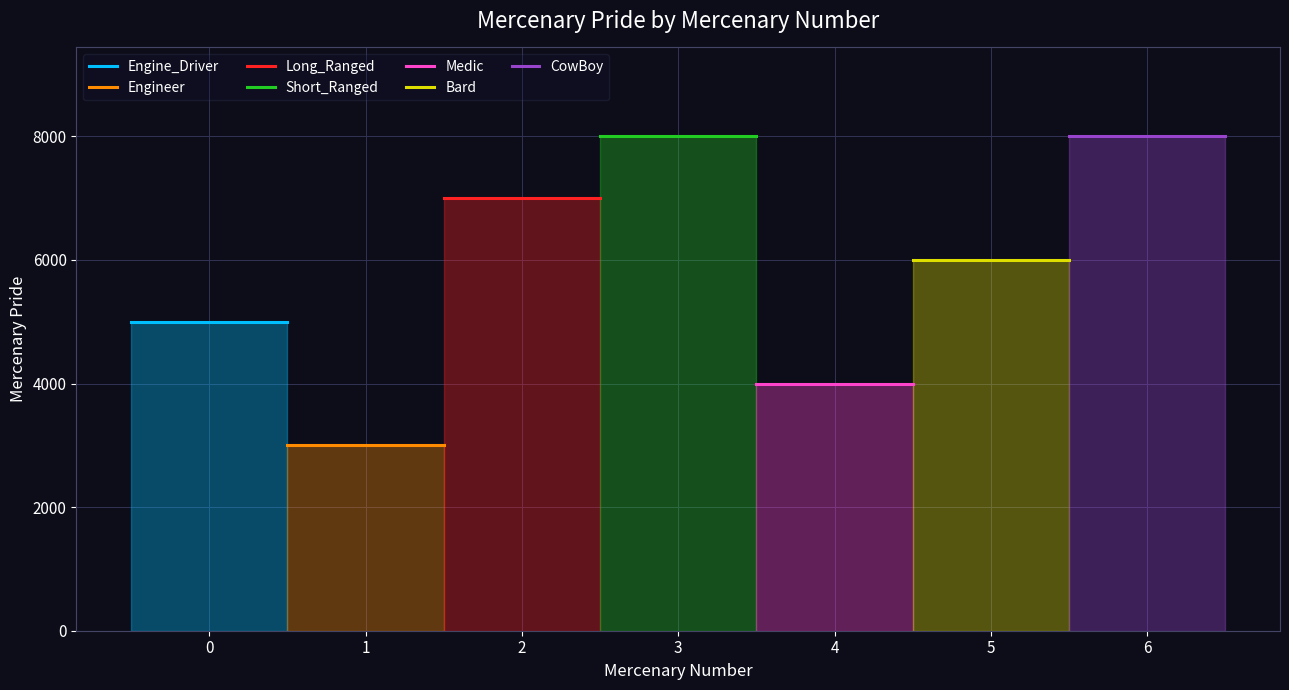

What is the ratio of the value at 1 to the value at 0?

0.6